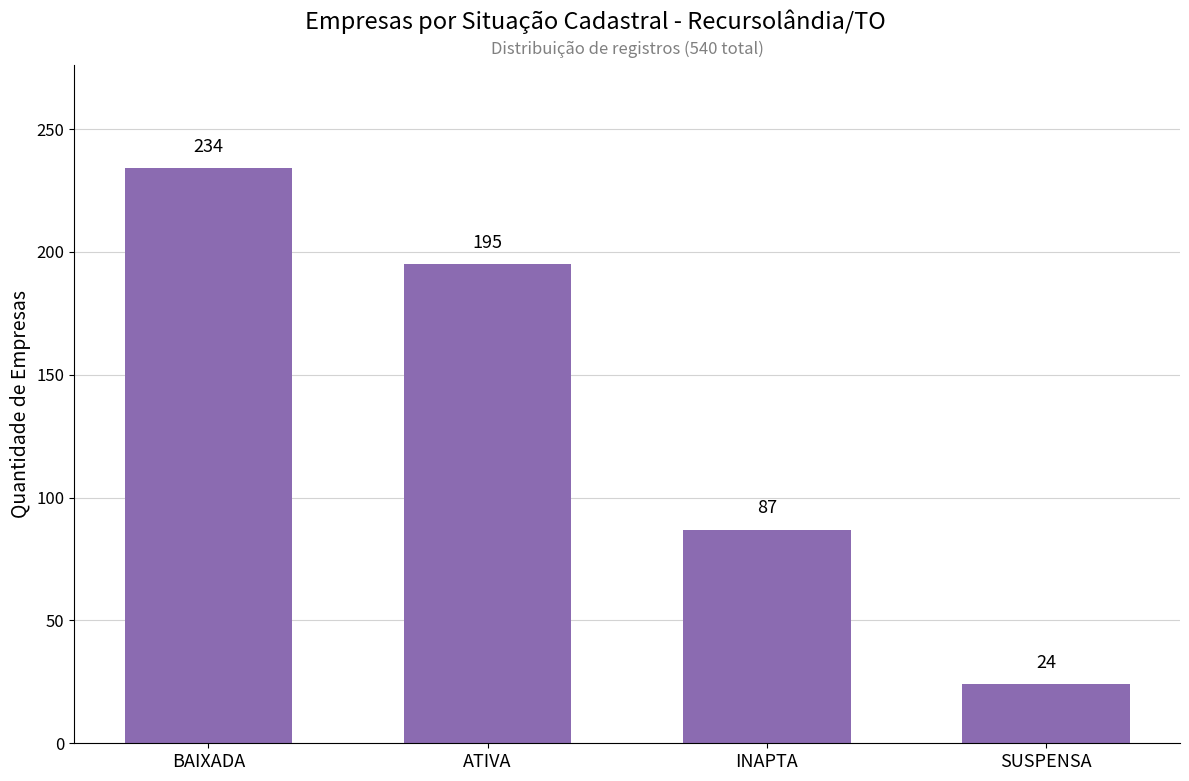

List the labels in order of value, smallest first.

SUSPENSA, INAPTA, ATIVA, BAIXADA